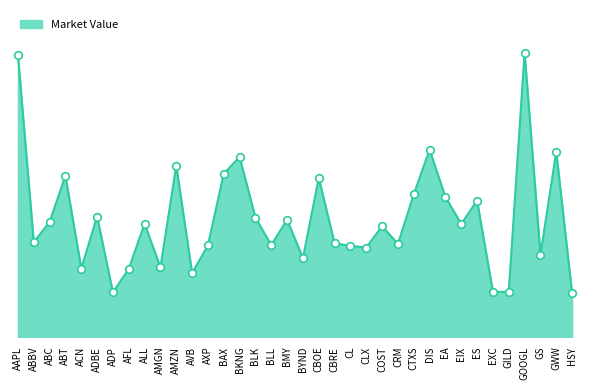

Which has a higher value, DIS or CLX?

DIS